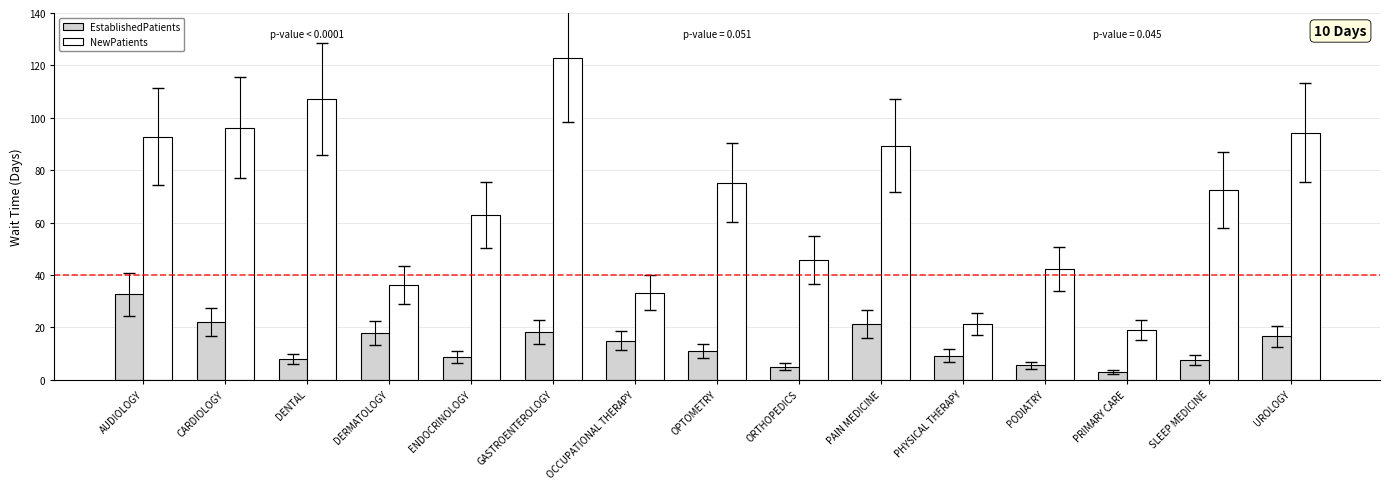

Is it true that NewPatients equals 14.5 at PODIATRY?

False